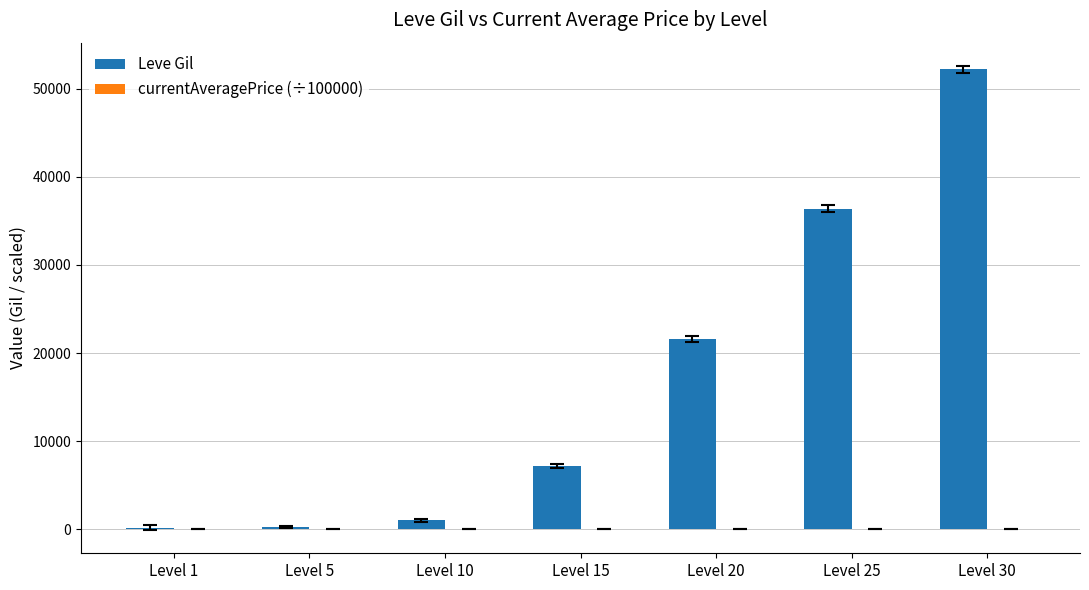

How many data points does each series have?

7